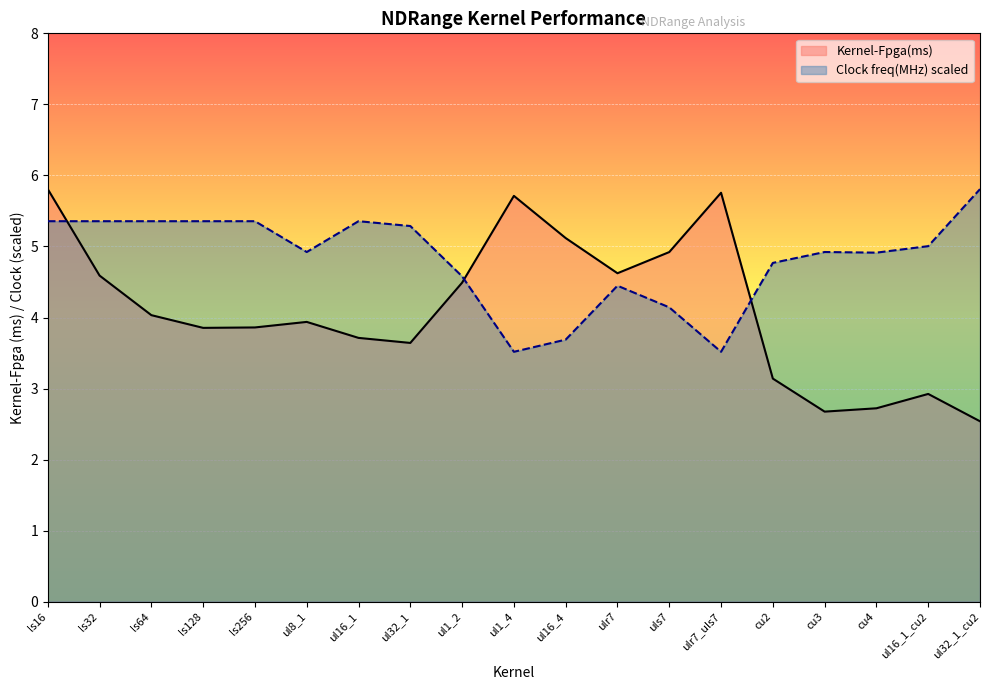

Which series has the largest range (max minus min)?

Kernel-Fpga(ms)